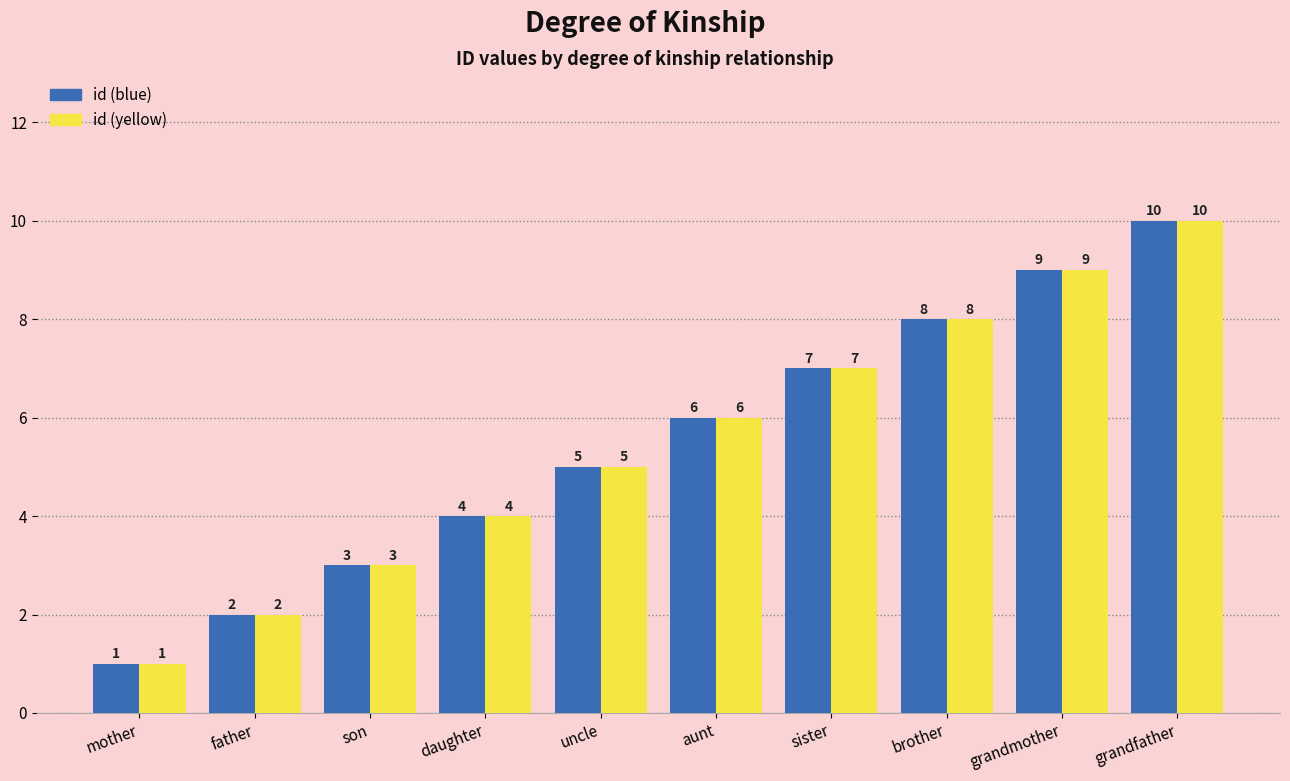

Reading left to right, transcribe all the data shown in this chart.

id (blue): 1	2	3	4	5	6	7	8	9	10
id (yellow): 1	2	3	4	5	6	7	8	9	10